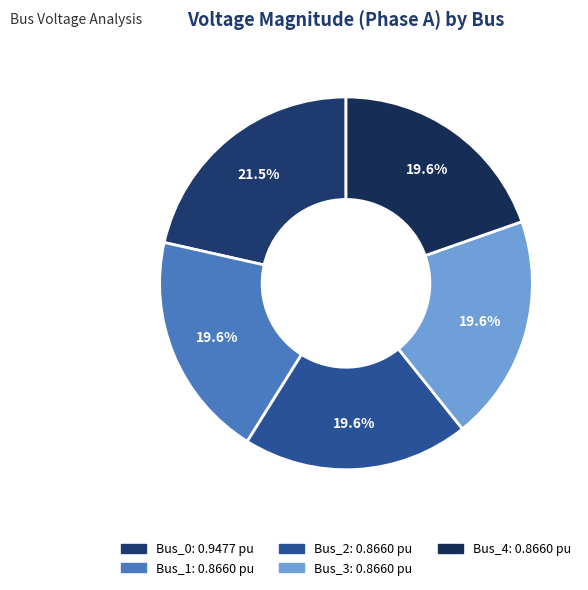

The Bus_4 slice represents 33% of the pie. True or false?

False